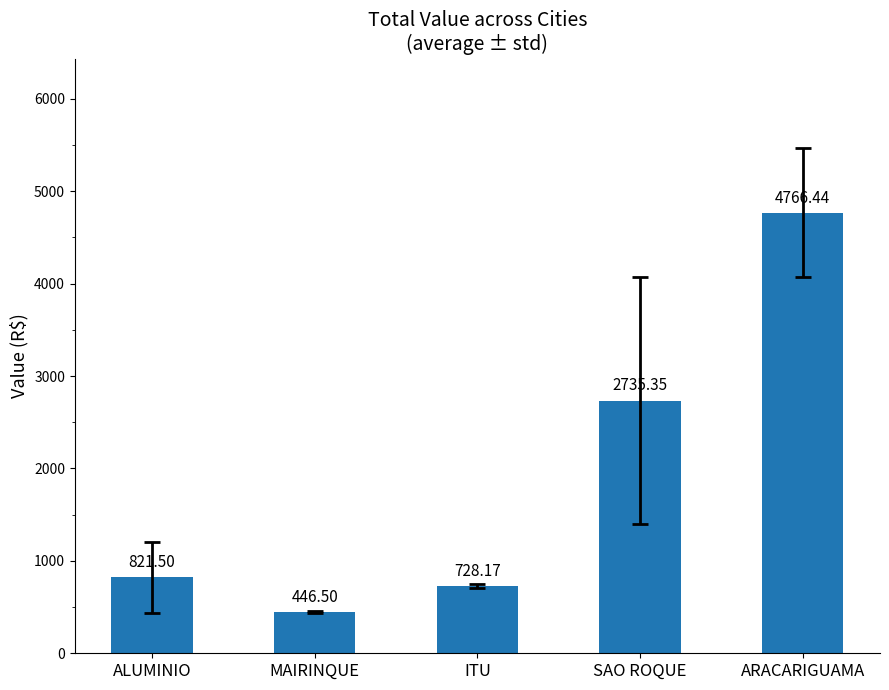

What is the label of the 4th bar from the left?

SAO ROQUE